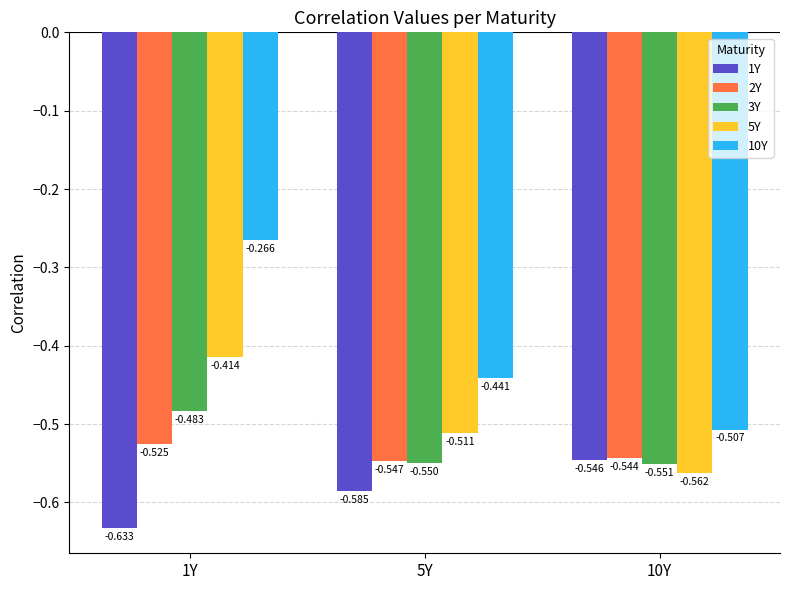

Which series has the widest spread of values?

10Y